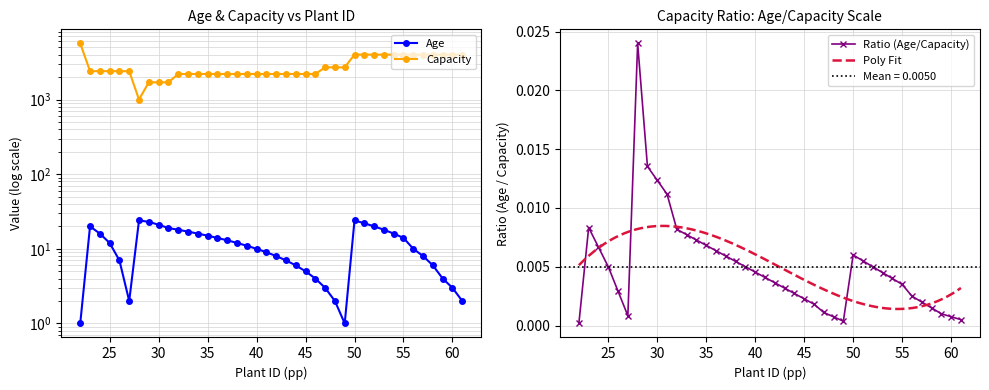

How many distinct data groups are displayed?

2